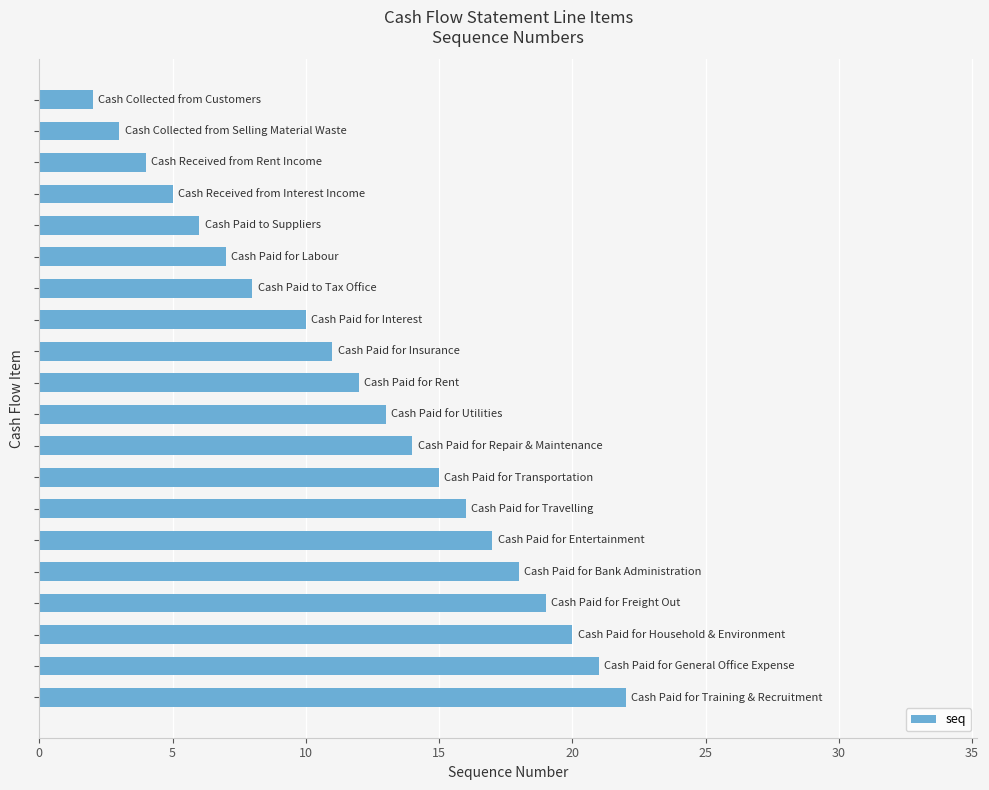

What is the maximum value shown in the chart?

22